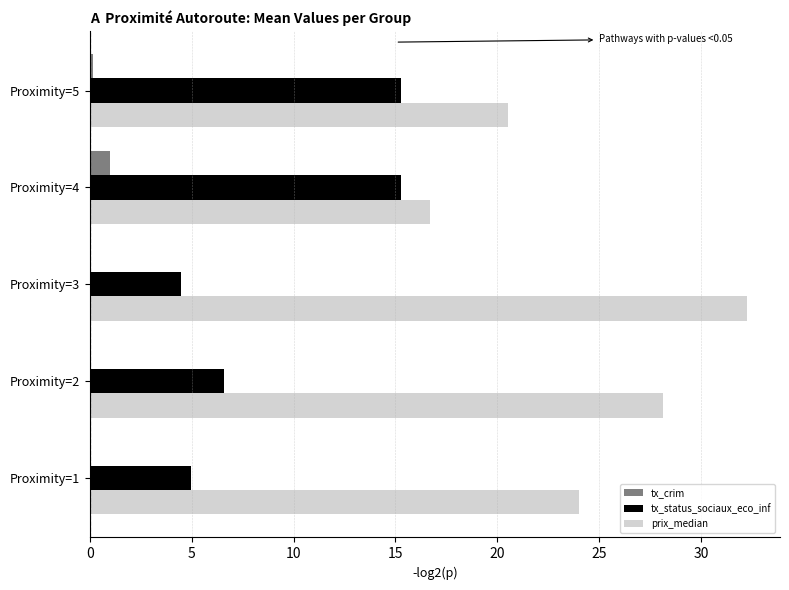

Which series has the largest total across all categories?

prix_median